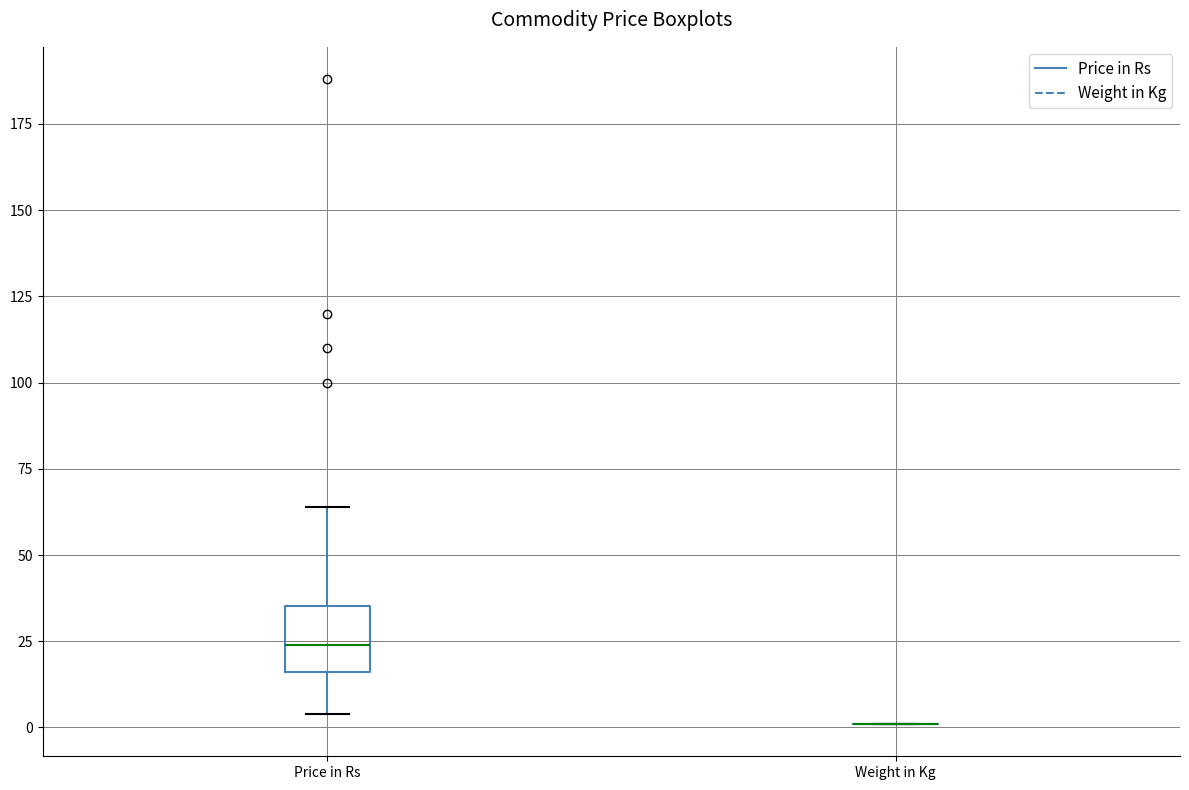

Which box is the tallest, from its lower edge to its upper edge?

Price in Rs